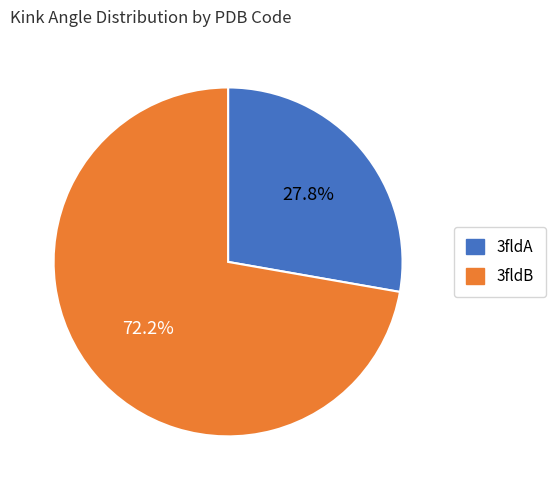

What percentage is NOT represented by 3fldA?

72.2%